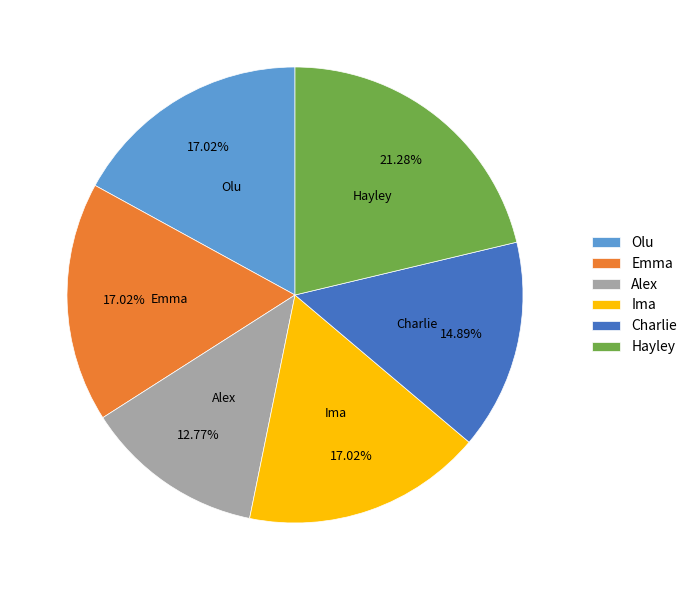

Do Charlie and Emma together represent more than half of the pie?

No